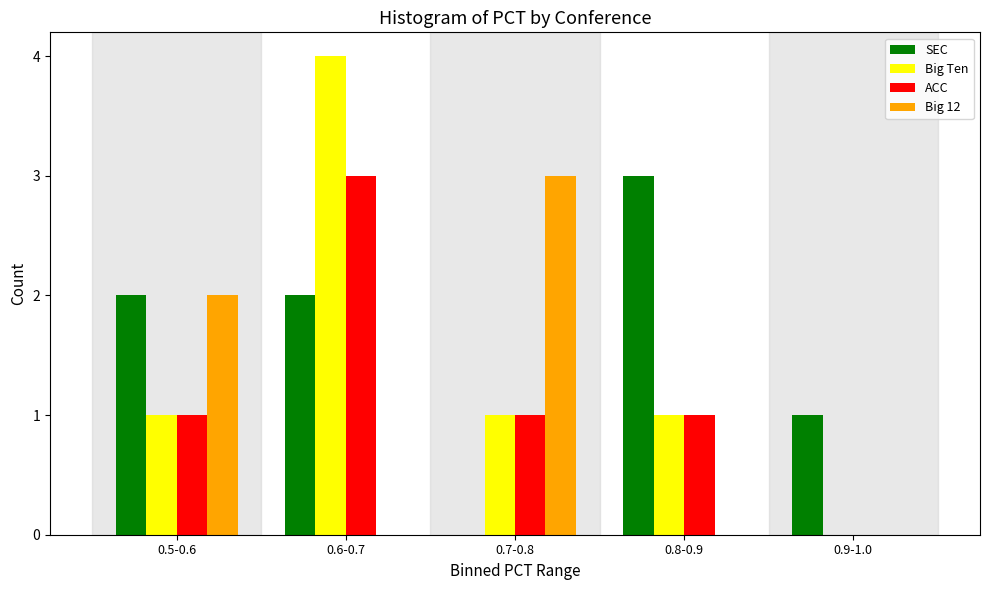

Reading right to left, what are all the values shown in this chart?

SEC: 0.9-1.0=1	0.8-0.9=3	0.7-0.8=0	0.6-0.7=2	0.5-0.6=2
Big Ten: 0.9-1.0=0	0.8-0.9=1	0.7-0.8=1	0.6-0.7=4	0.5-0.6=1
ACC: 0.9-1.0=0	0.8-0.9=1	0.7-0.8=1	0.6-0.7=3	0.5-0.6=1
Big 12: 0.9-1.0=0	0.8-0.9=0	0.7-0.8=3	0.6-0.7=0	0.5-0.6=2